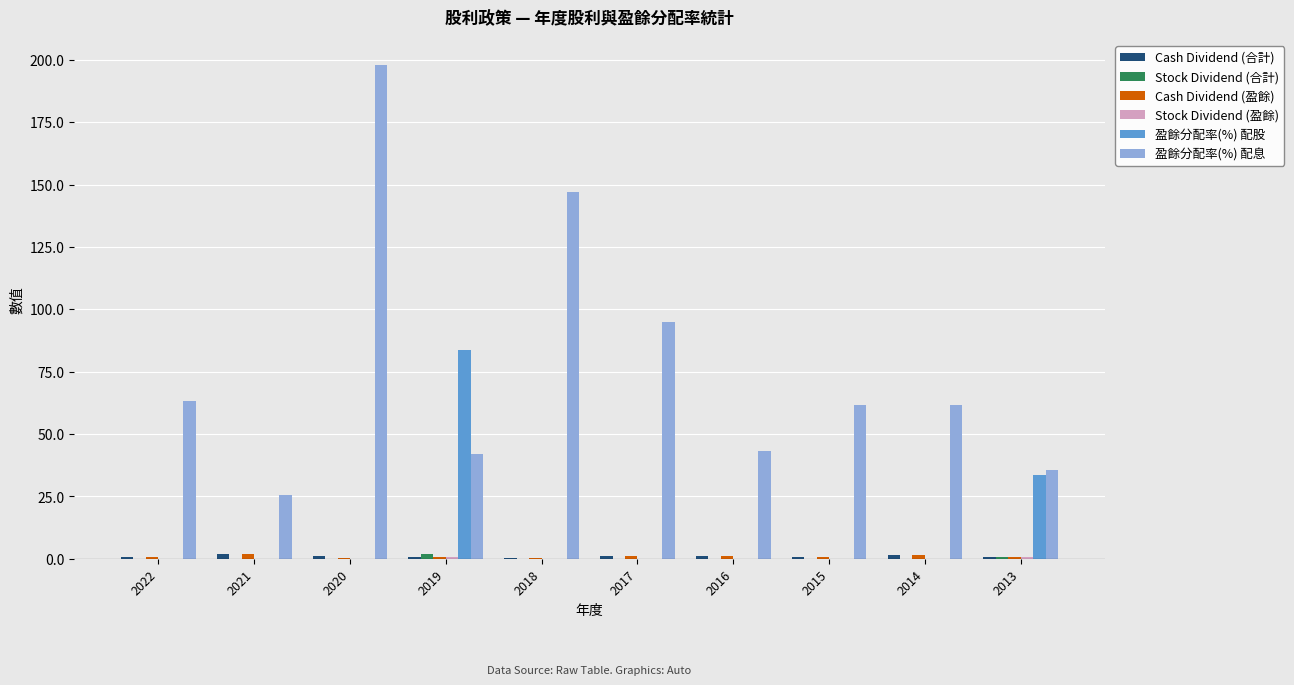

Which series has the largest total across all categories?

盈餘分配率(%) 配息